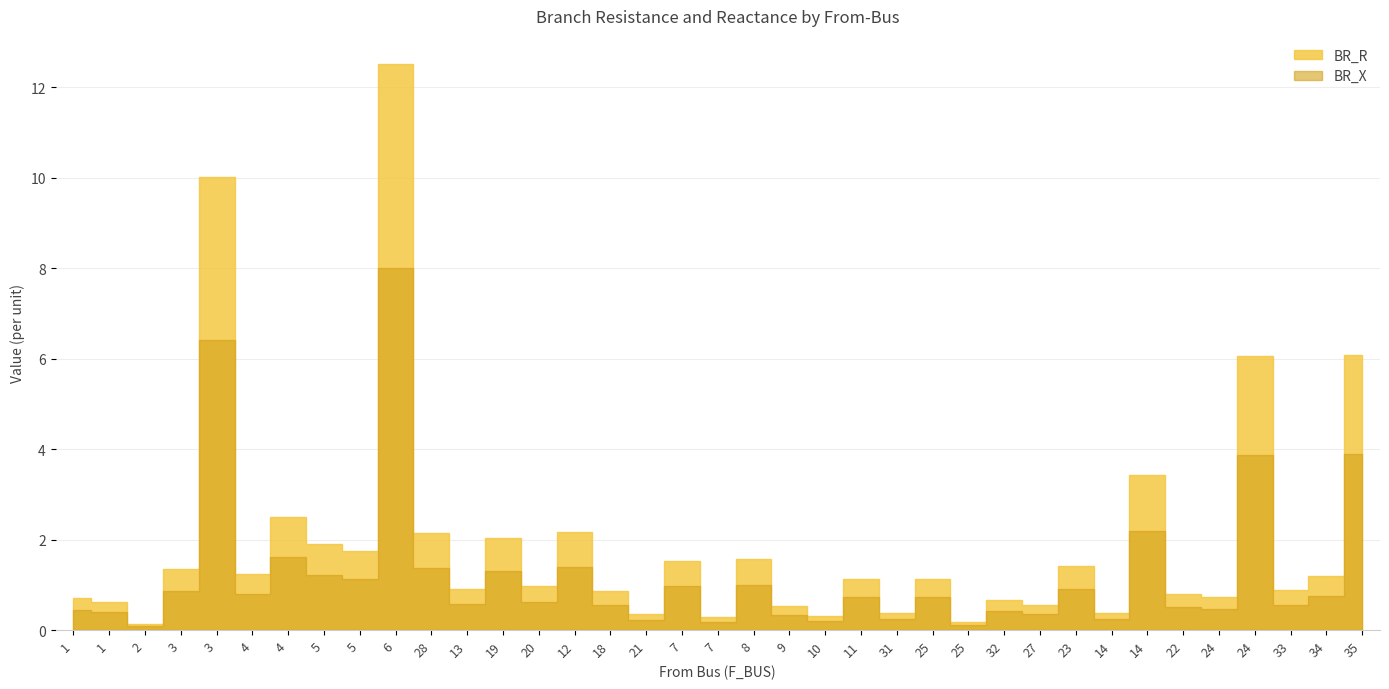

What is the difference between the maximum and minimum values in the BR_X series?

7.9